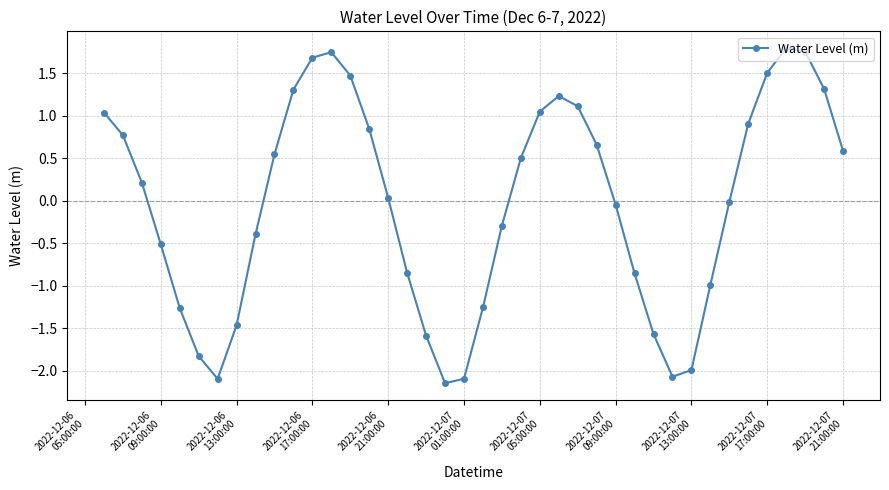

What is the difference between the maximum and minimum values?

3.9